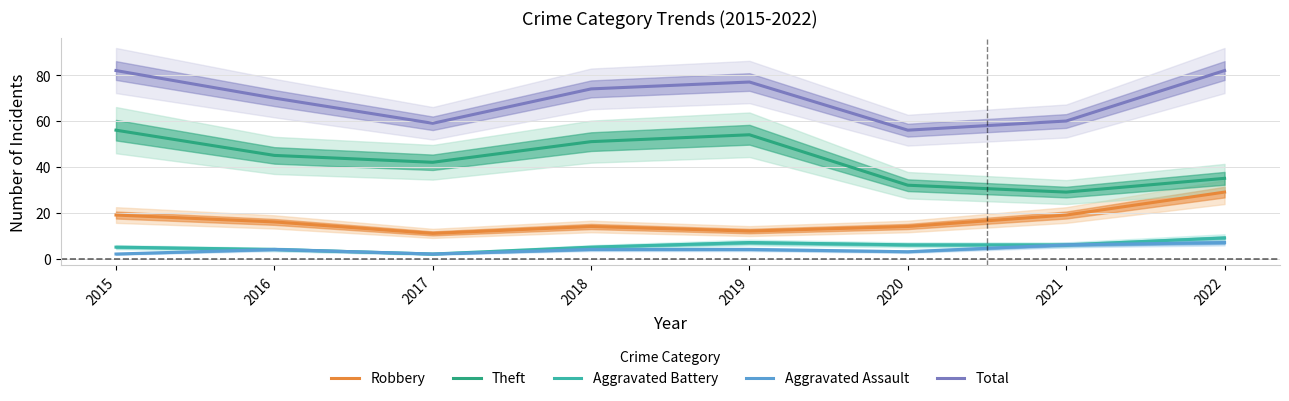

Which series has the widest spread of values?

Theft